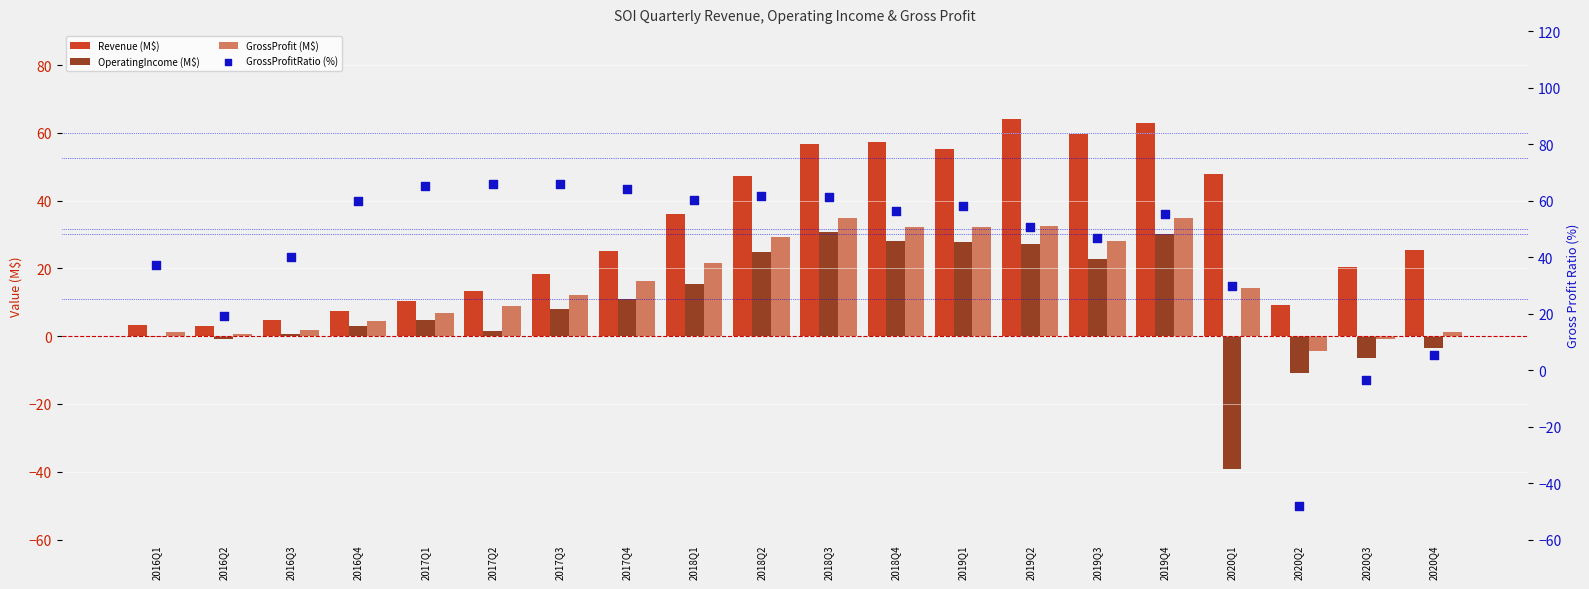

What is the total value across all series at 2016Q3?

47.5